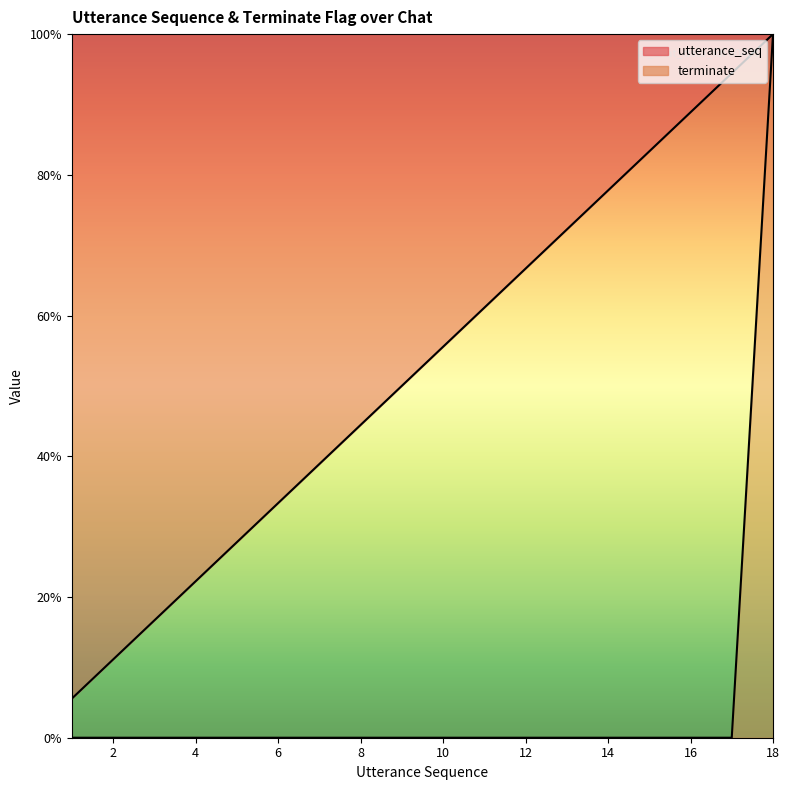

At which category is the sum across all series the highest?

18